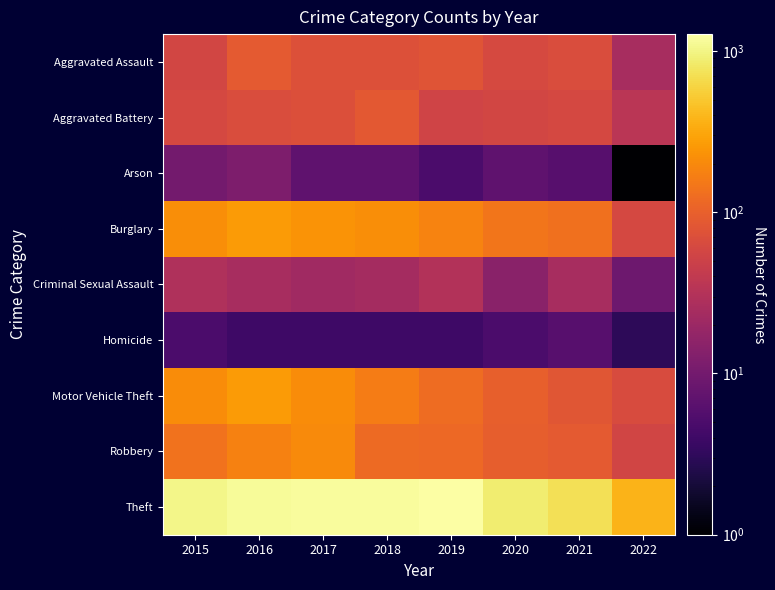

Reading left to right, extract all data points from this chart.

Aggravated Assault: 2015=56	2016=88	2017=72	2018=72	2019=80	2020=62	2021=66	2022=25
Aggravated Battery: 2015=60	2016=66	2017=71	2018=86	2019=53	2020=57	2021=60	2022=35
Arson: 2015=10	2016=12	2017=7	2018=7	2019=5	2020=7	2021=6	2022=1
Burglary: 2015=216	2016=266	2017=237	2018=218	2019=182	2020=148	2021=133	2022=59
Criminal Sexual Assault: 2015=29	2016=25	2017=22	2018=24	2019=31	2020=15	2021=25	2022=9
Homicide: 2015=5	2016=4	2017=4	2018=4	2019=4	2020=5	2021=6	2022=3
Motor Vehicle Theft: 2015=212	2016=259	2017=208	2018=163	2019=123	2020=99	2021=82	2022=65
Robbery: 2015=139	2016=178	2017=202	2018=121	2019=116	2020=97	2021=88	2022=55
Theft: 2015=1041	2016=1151	2017=1188	2018=1170	2019=1272	2020=884	2021=716	2022=379